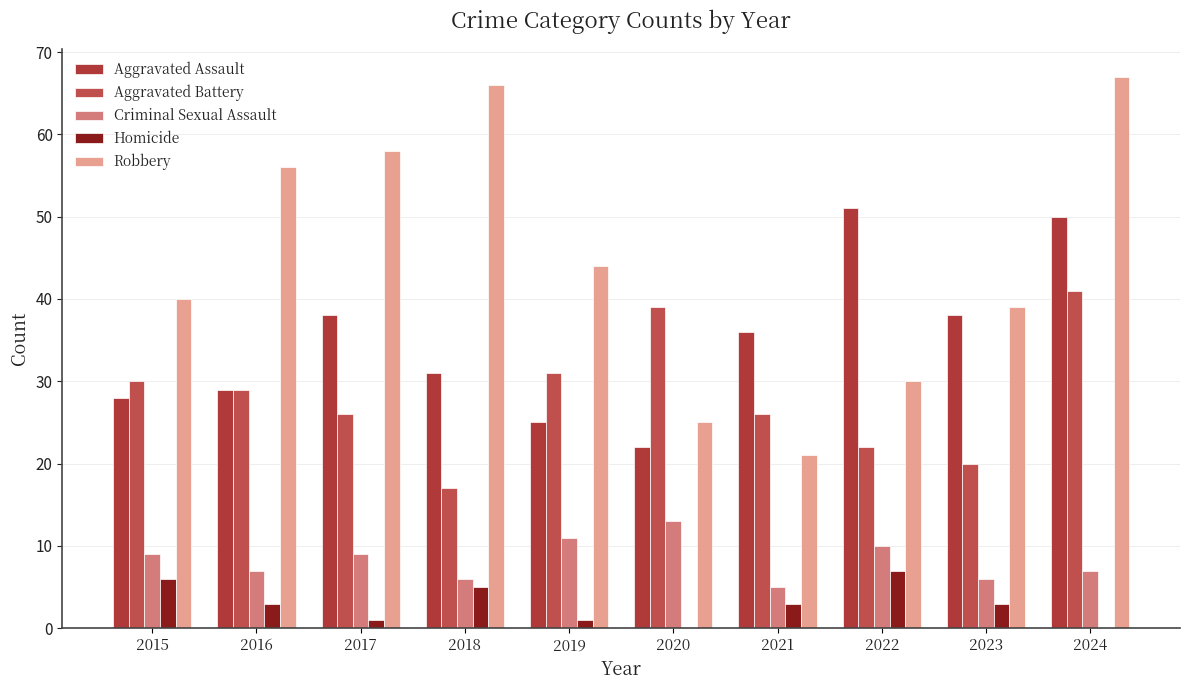

Is the value of Aggravated Battery at 2019 greater than the value of Homicide at 2020?

Yes